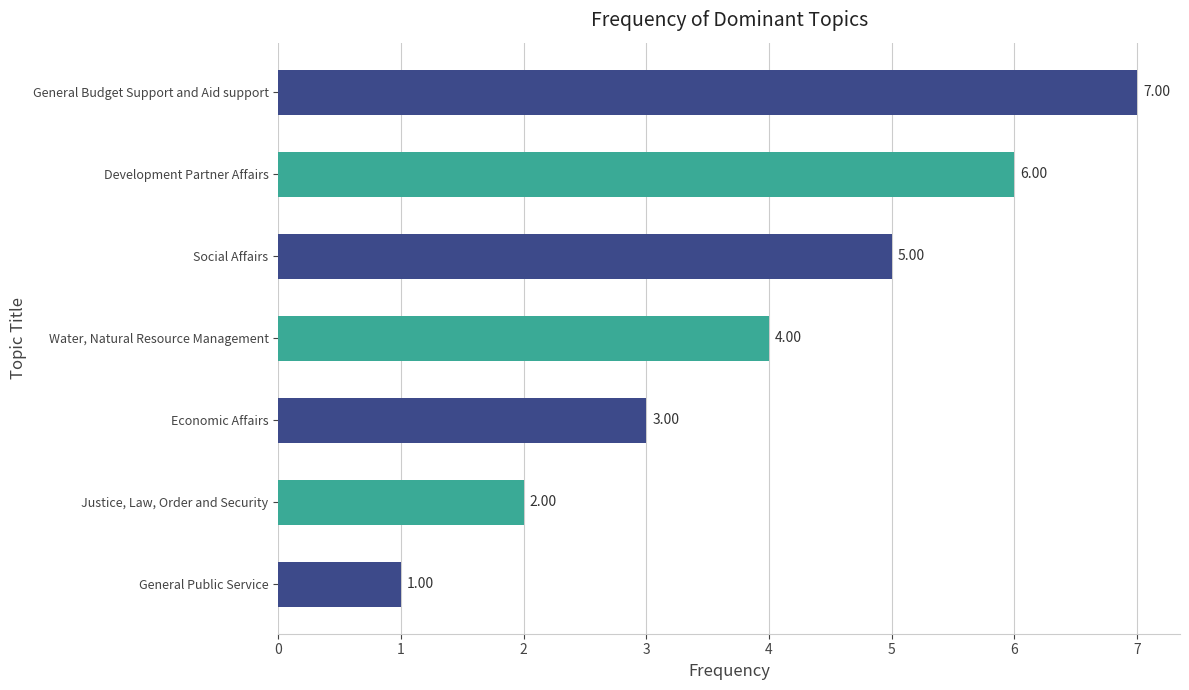

List the labels in order of value, largest first.

General Budget Support and Aid support, Development Partner Affairs, Social Affairs, Water, Natural Resource Management, Economic Affairs, Justice, Law, Order and Security, General Public Service